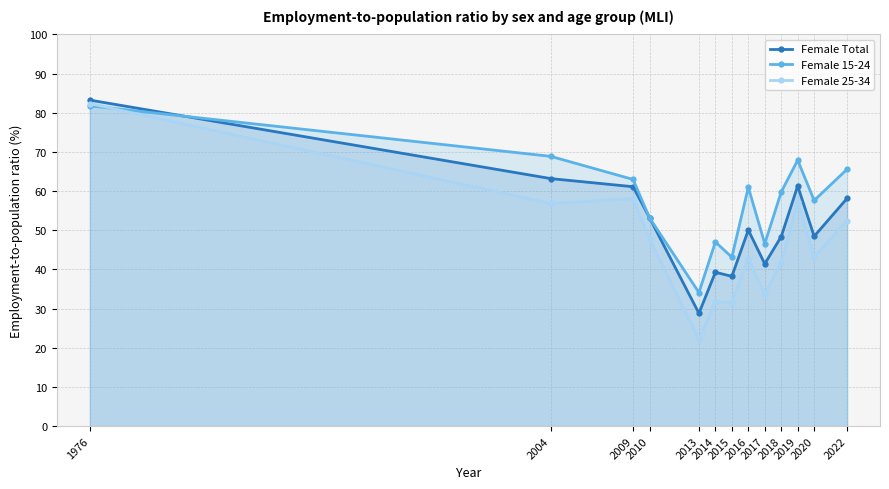

Reading left to right, list all the values displayed in this chart.

Female Total: 1976=83.2	2004=63.2	2009=61.1	2010=53.2	2013=28.8	2014=39.3	2015=38.2	2016=50.1	2017=41.4	2018=48.4	2019=61.3	2020=48.5	2022=58.1
Female 15-24: 1976=81.8	2004=68.9	2009=63.0	2010=53.2	2013=34.1	2014=47.0	2015=43.1	2016=61.0	2017=46.6	2018=59.8	2019=67.9	2020=57.6	2022=65.6
Female 25-34: 1976=82.3	2004=56.9	2009=58.1	2010=47.7	2013=22.1	2014=31.8	2015=31.5	2016=42.8	2017=33.6	2018=41.7	2019=57.3	2020=43.2	2022=52.5